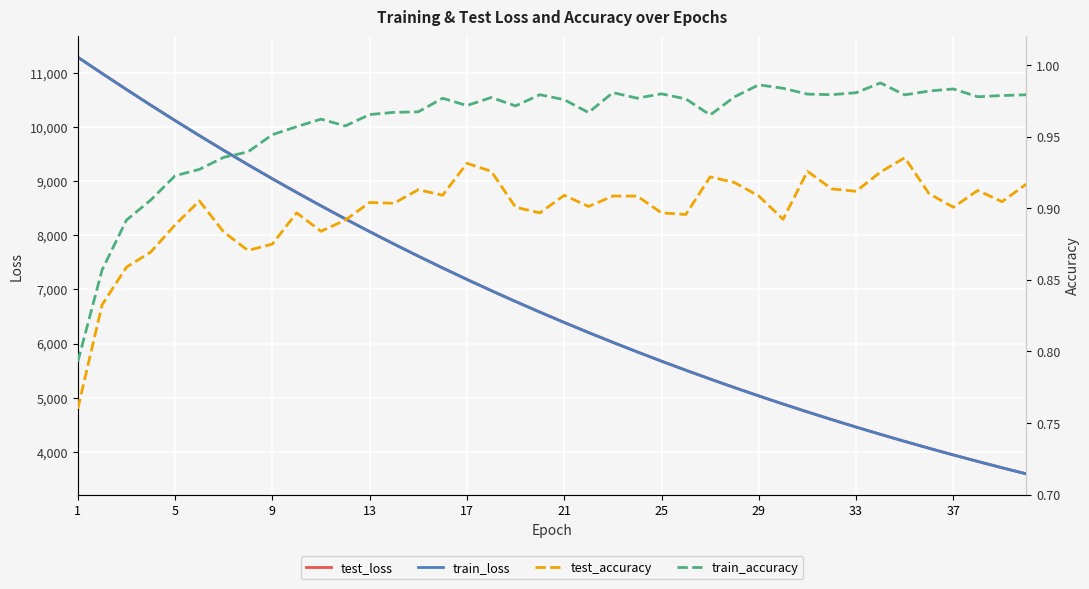

What is the highest value of the train_loss series?

11294.6